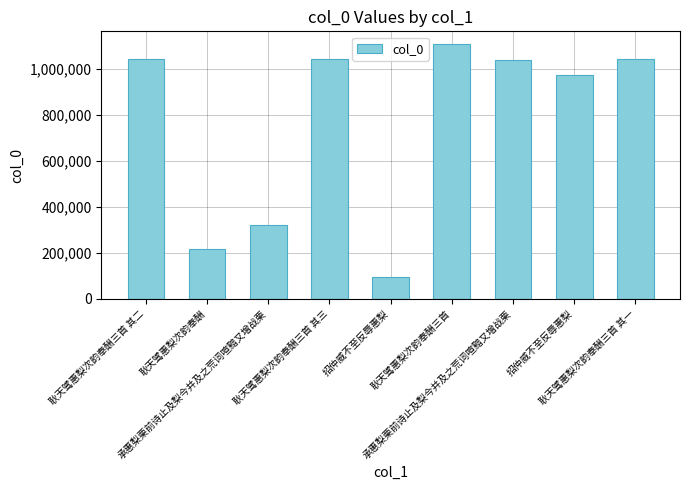

Count the number of data series in this chart.

1